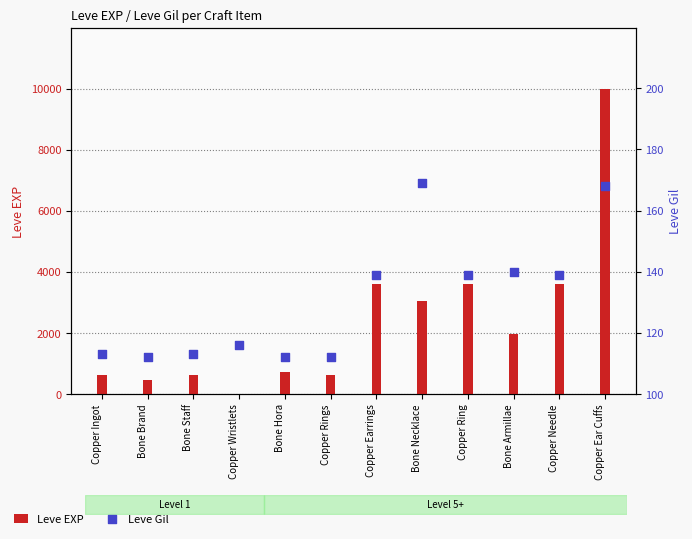

What are all the series names shown in the legend?

Leve EXP, Leve Gil